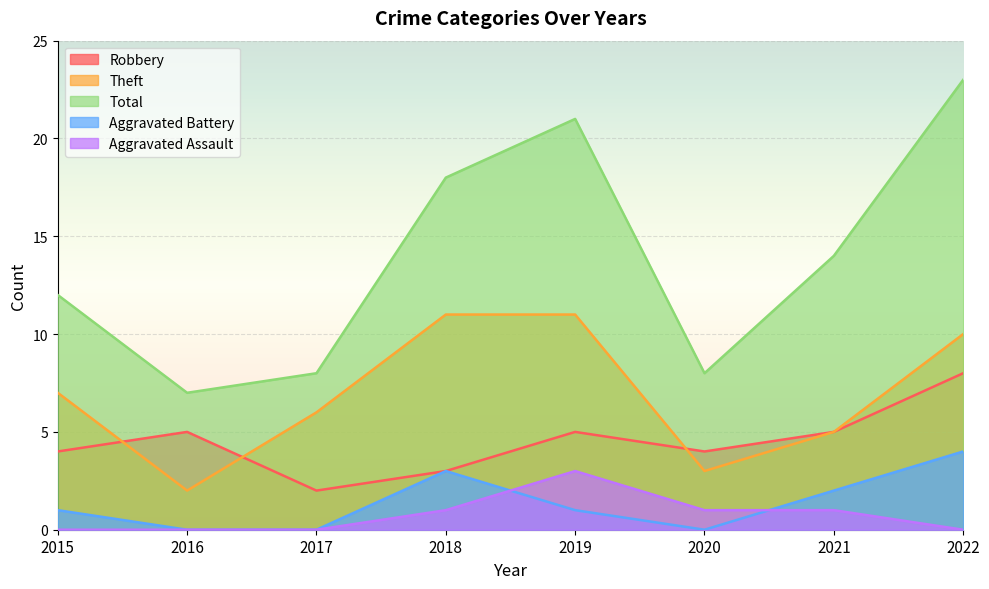

Count the Theft values in the range 5 to 11.

6